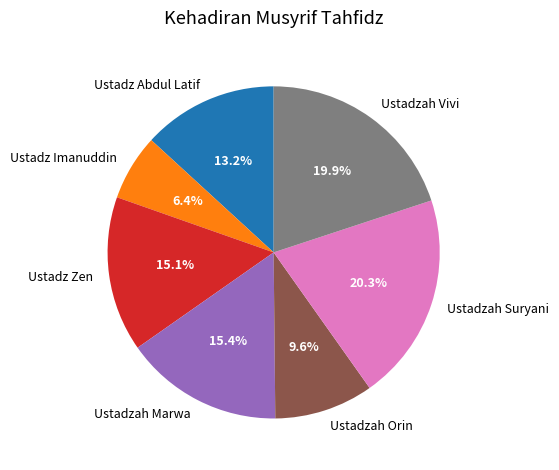

What percentage is NOT represented by Ustadz Imanuddin?

93.6%